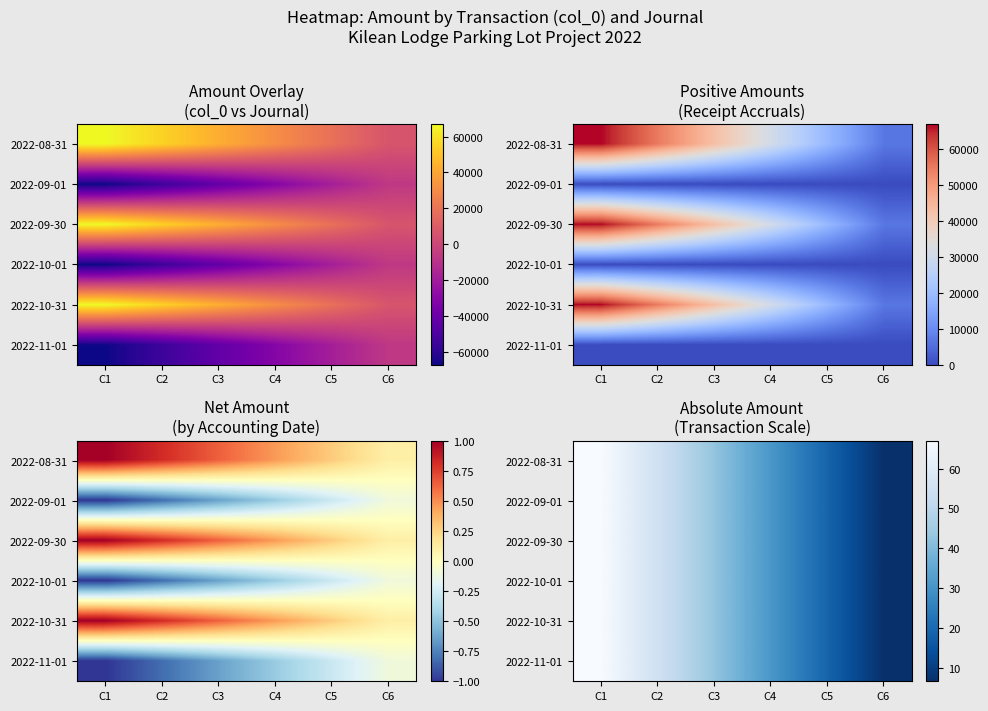

What is the maximum value for 2022-10-31?

67.0